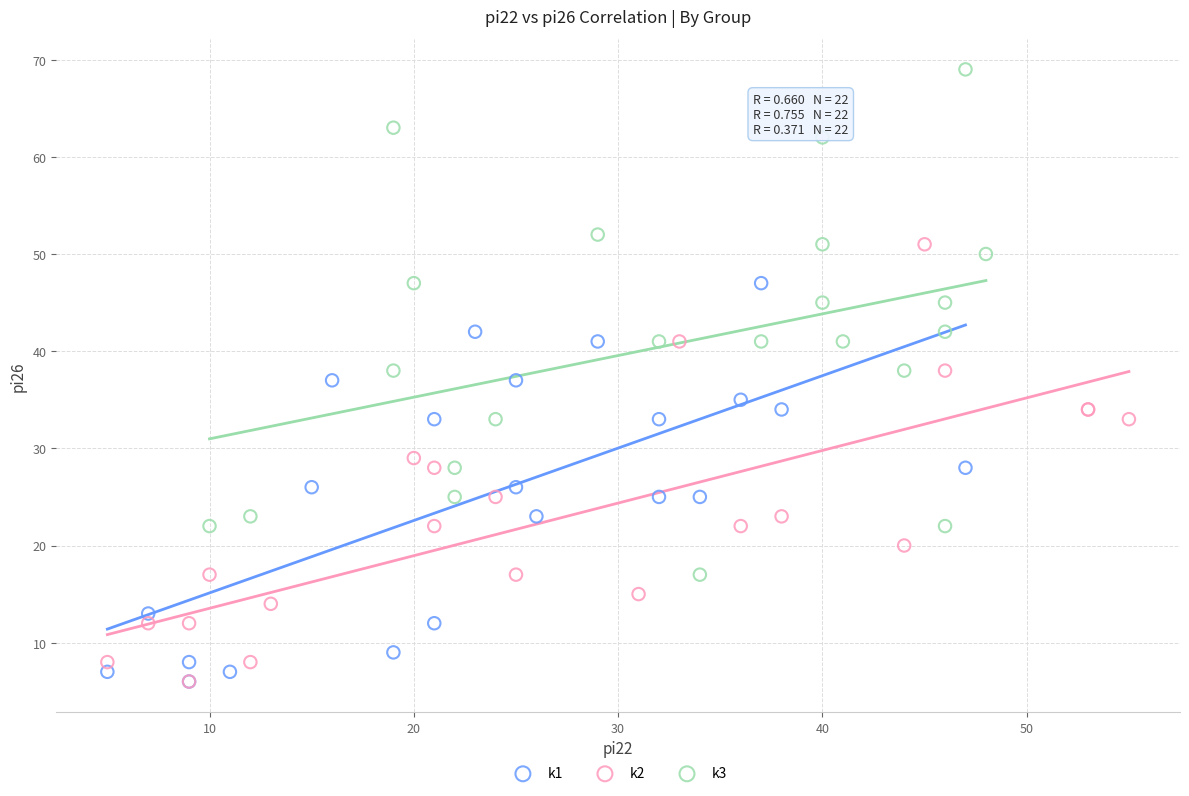

Which series contains the highest Y value?

k3